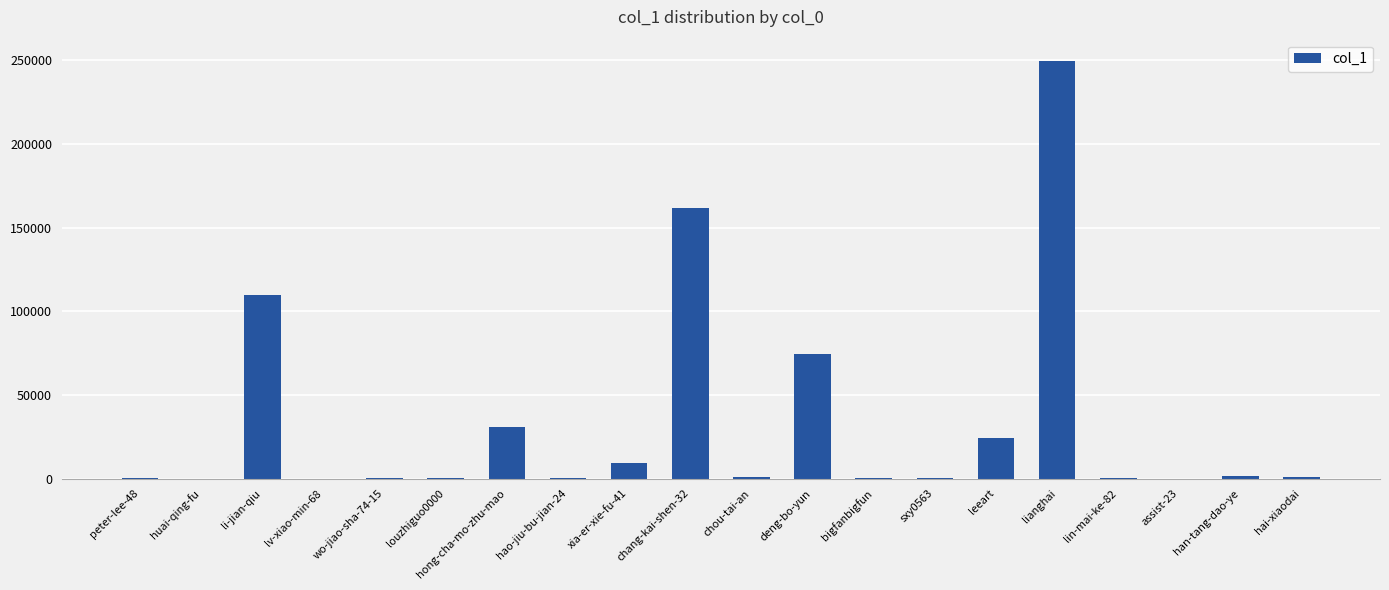

The chart shows a value of 131495 at lianghai. True or false?

False